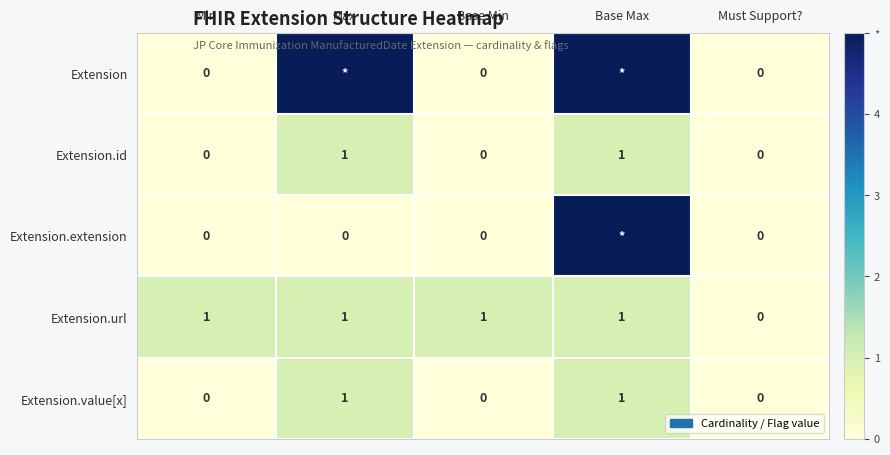

Between Max and Min, which is larger?

Max